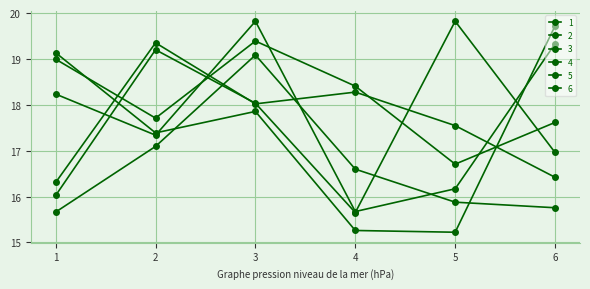

True or false: 4 and 2 cross at least once.

True